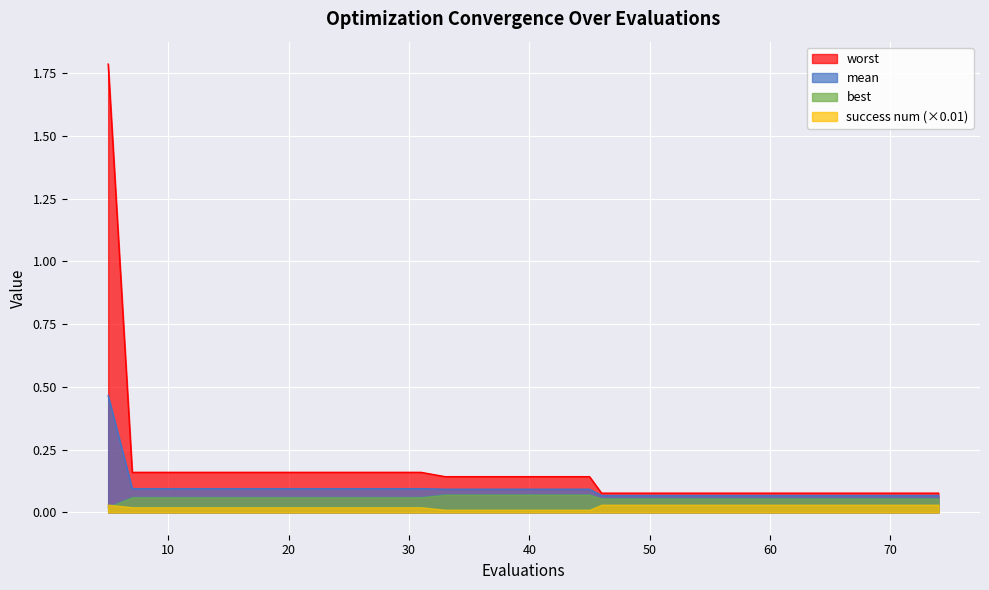

Reading left to right, list all the values displayed in this chart.

mean: 5=0.5	7=0.1	11=0.1	15=0.1	19=0.1	23=0.1	27=0.1	31=0.1	33=0.1	37=0.1	41=0.1	45=0.1	46=0.1	50=0.1	54=0.1	58=0.1	62=0.1	66=0.1	70=0.1	74=0.1
best: 5=0.0	7=0.1	11=0.1	15=0.1	19=0.1	23=0.1	27=0.1	31=0.1	33=0.1	37=0.1	41=0.1	45=0.1	46=0.1	50=0.1	54=0.1	58=0.1	62=0.1	66=0.1	70=0.1	74=0.1
worst: 5=1.8	7=0.2	11=0.2	15=0.2	19=0.2	23=0.2	27=0.2	31=0.2	33=0.1	37=0.1	41=0.1	45=0.1	46=0.1	50=0.1	54=0.1	58=0.1	62=0.1	66=0.1	70=0.1	74=0.1
success num: 5=0.0	7=0.0	11=0.0	15=0.0	19=0.0	23=0.0	27=0.0	31=0.0	33=0.0	37=0.0	41=0.0	45=0.0	46=0.0	50=0.0	54=0.0	58=0.0	62=0.0	66=0.0	70=0.0	74=0.0